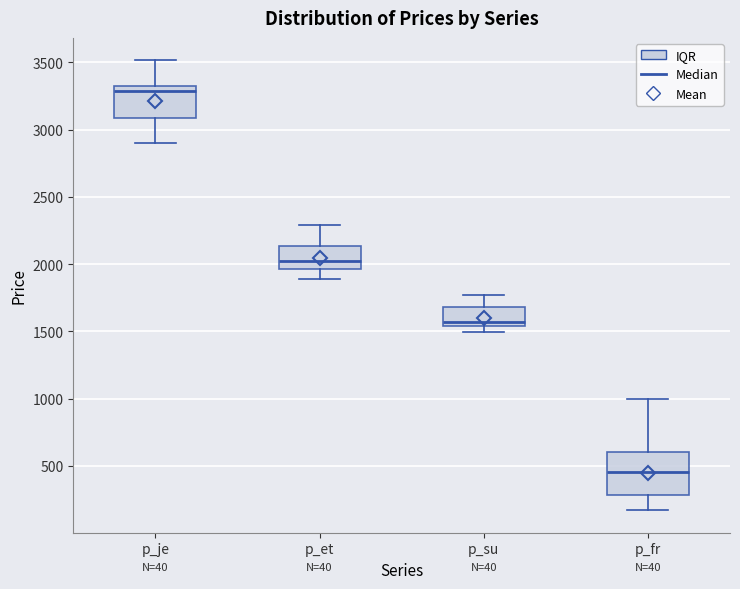

Reading left to right, read every box against the y-axis: the position of its median line, the range the box covers, and the ends of its whiskers. The values are not printed on the chart, so give them approximately, as read against the axis.

p_je: median 3300, box 3100 to 3350, whiskers 2900 to 3500
p_et: median 2000, box 1950 to 2150, whiskers 1900 to 2300
p_su: median 1550 (just above the box's lower edge), box 1550 to 1700, whiskers 1500 to 1750
p_fr: median 450, box 300 to 600, whiskers 150 to 1000